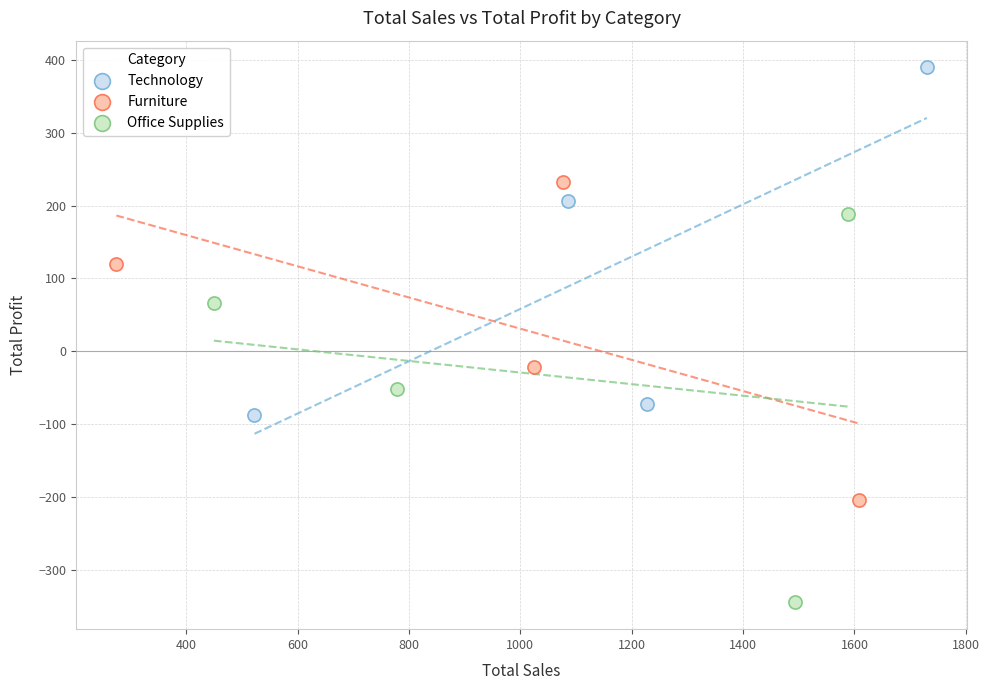

Which series contains the highest Y value?

Technology